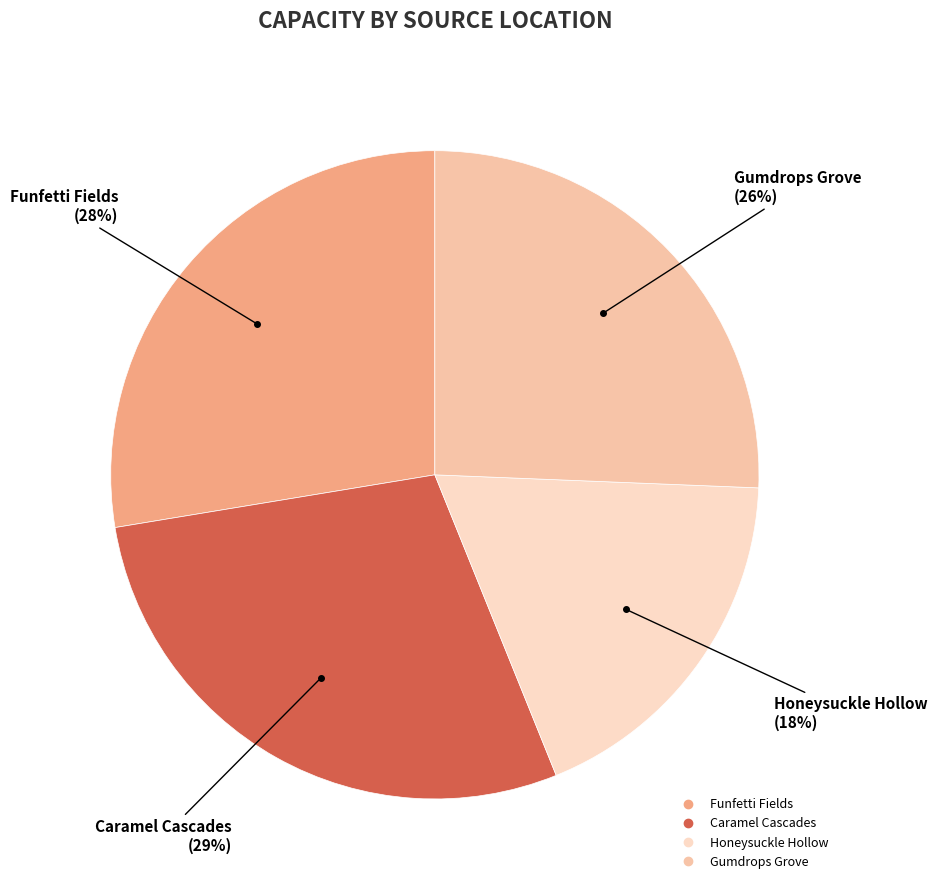

Approximately how many times larger is the value at Gumdrops Grove compared to Honeysuckle Hollow?

1.4